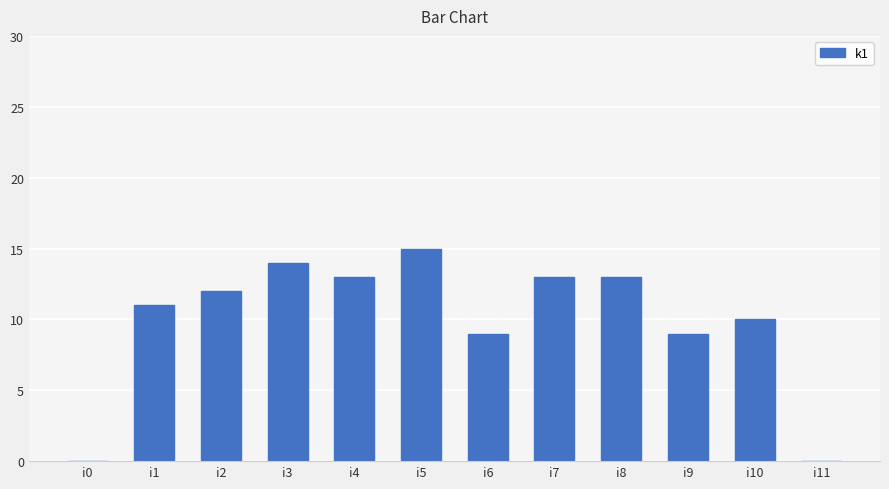

Reading left to right, transcribe all the data shown in this chart.

i0=0	i1=11	i2=12	i3=14	i4=13	i5=15	i6=9	i7=13	i8=13	i9=9	i10=10	i11=0